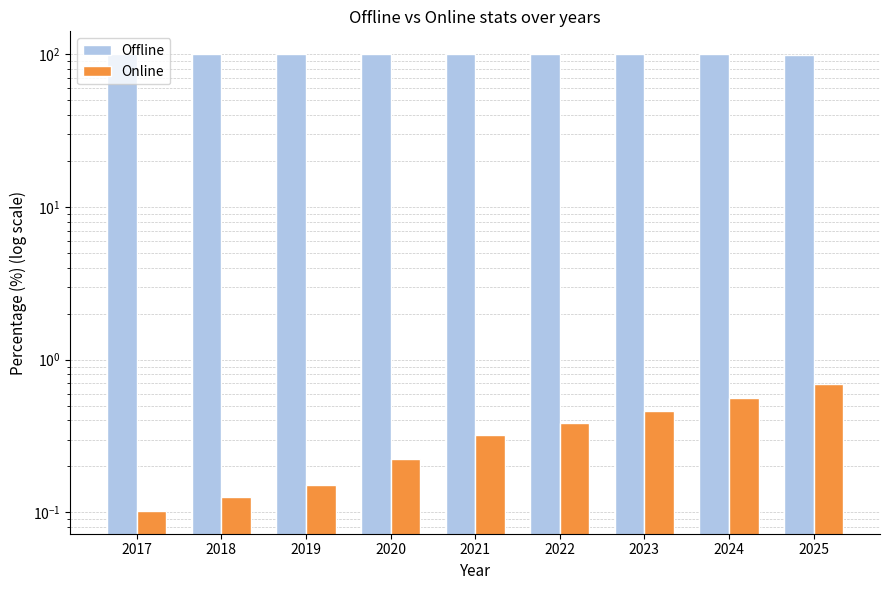

The value of Online at 2023 is 0.2. True or false?

False